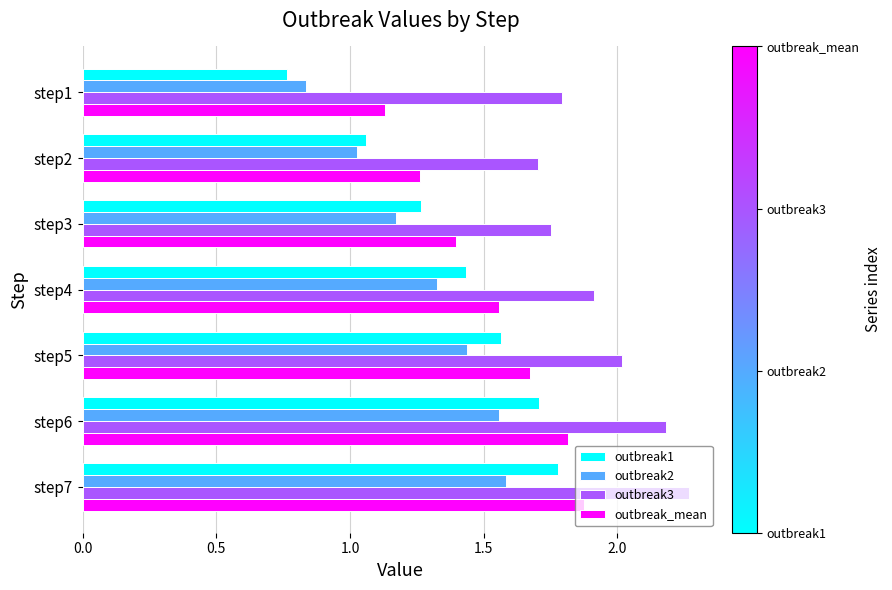

Where is outbreak1 nearest to the value 1?

step2